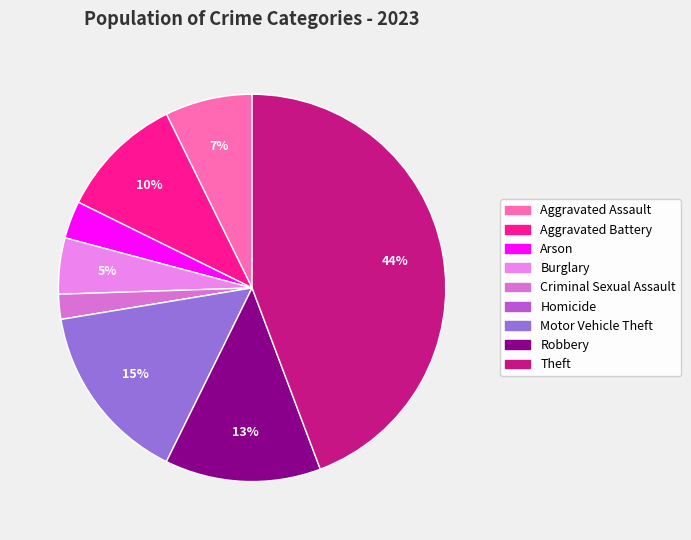

Is it true that Criminal Sexual Assault is 2% of the pie?

True